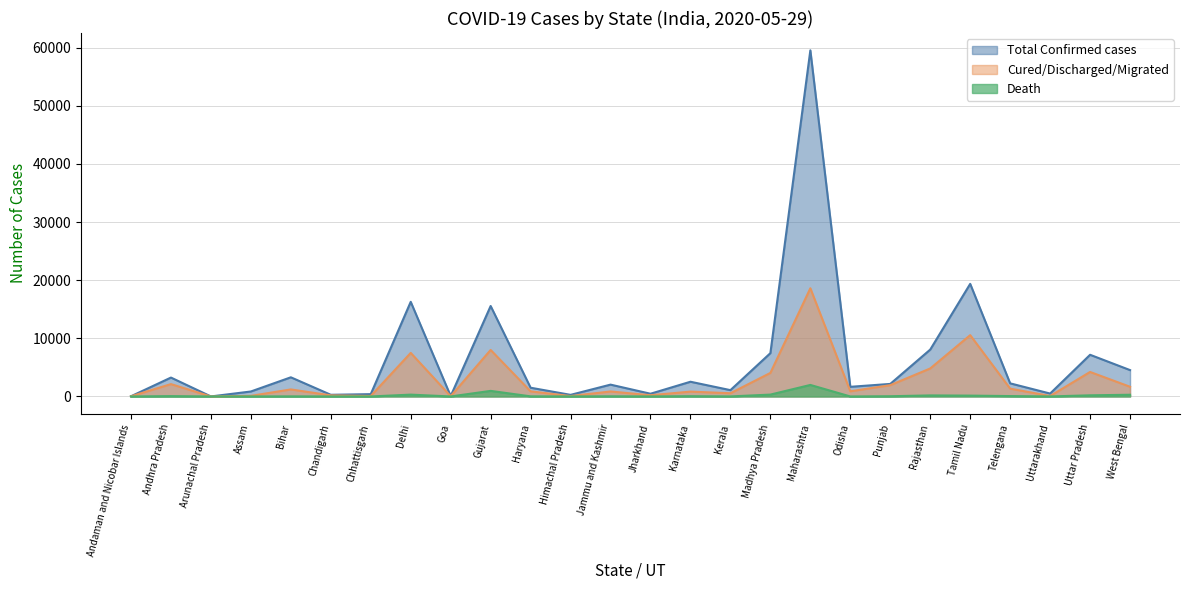

Is it true that Cured/Discharged/Migrated equals 4215 at Uttar Pradesh?

True